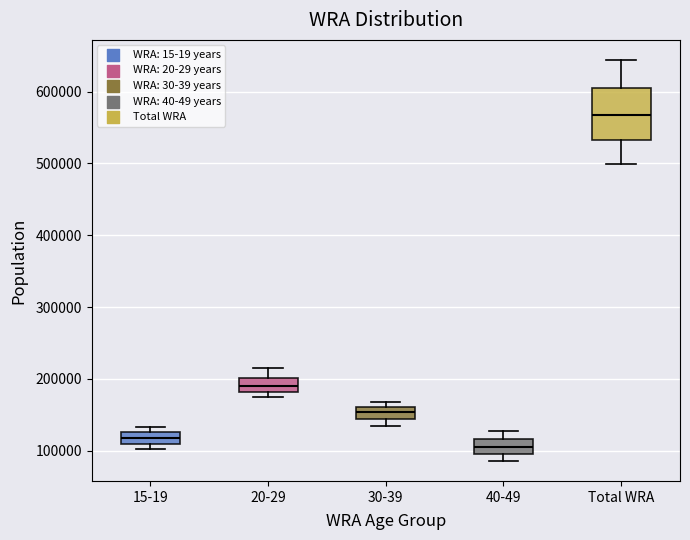

Reading left to right, transcribe this box plot: for each box, give where its median line is, the range the box spans, and where its two whiskers end, as read against the y-axis. The values are not printed on the chart, so give them approximately, as read against the axis.

15-19: median 120000, box 110000 to 130000, whiskers 100000 to 130000 (just above the box's upper edge)
20-29: median 190000, box 180000 to 200000, whiskers 180000 (just below the box's lower edge) to 220000
30-39: median 150000 (inside the box), box 150000 to 160000, whiskers 140000 to 170000
40-49: median 110000, box 100000 to 120000, whiskers 90000 to 130000
Total WRA: median 570000, box 530000 to 610000, whiskers 500000 to 640000